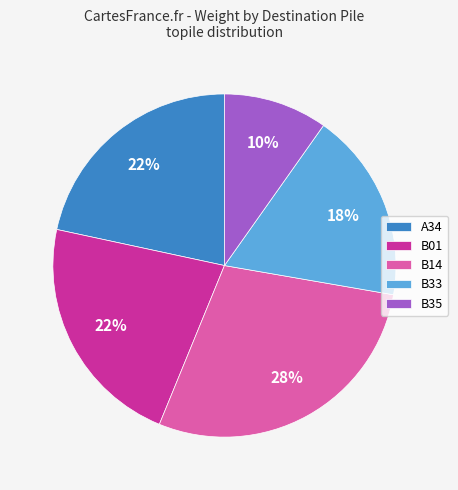

Which has a higher value, B33 or B14?

B14